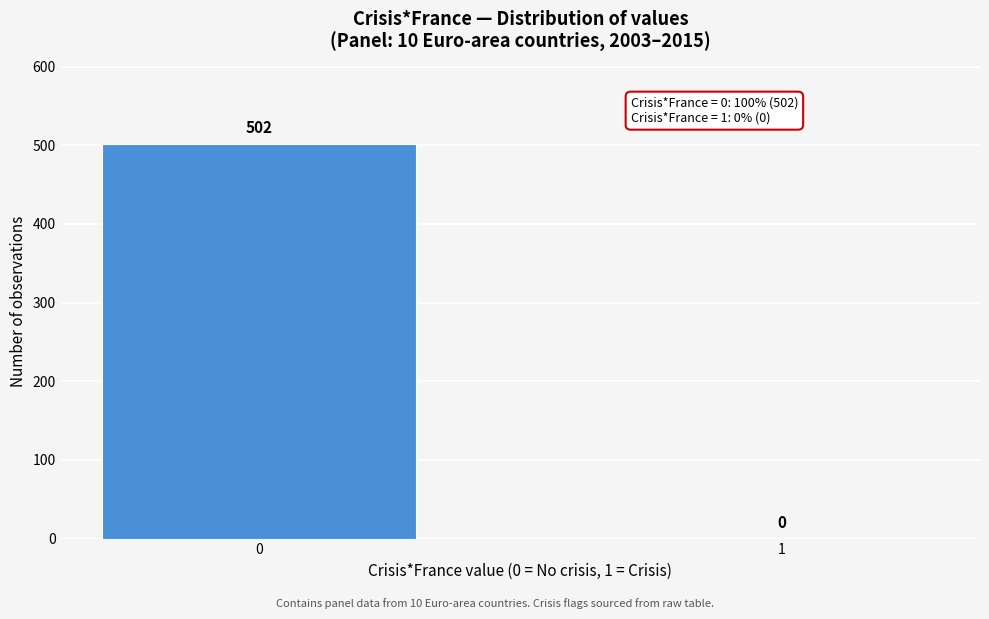

Reading right to left, extract all data points from this chart.

1=0	0=502